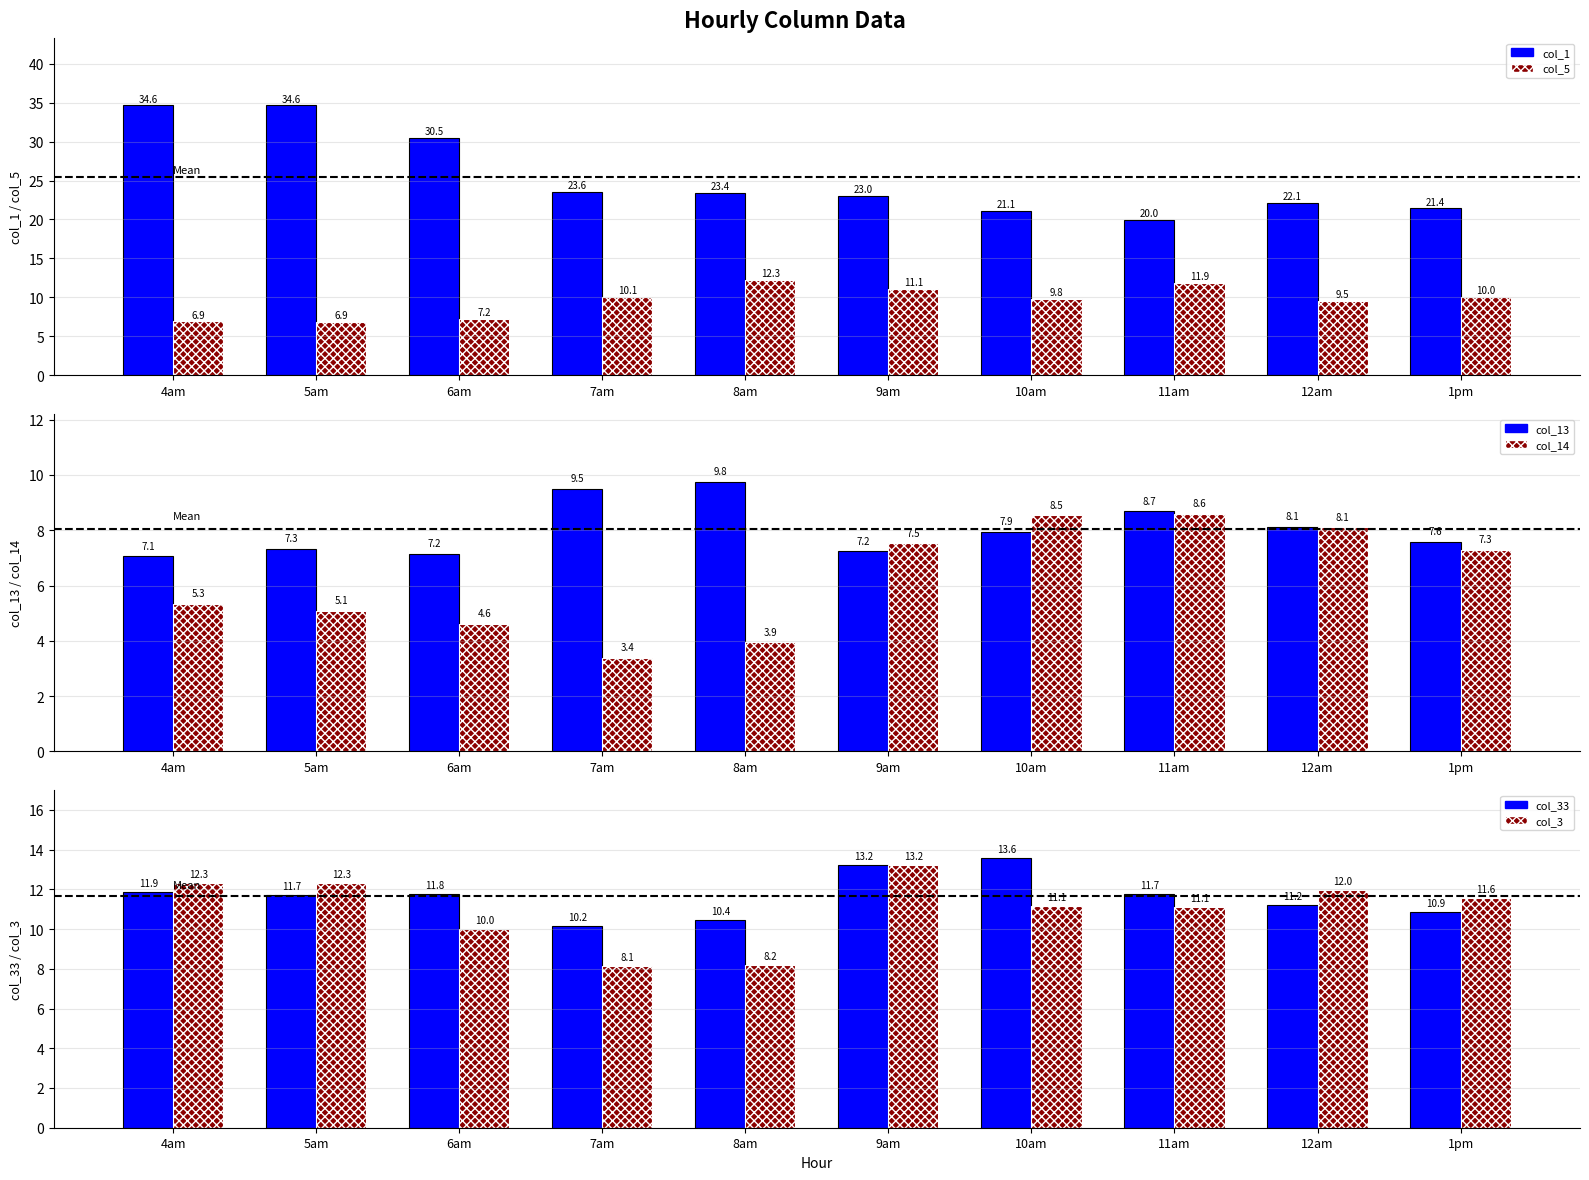

At how many categories does at least one series exceed 15?

10